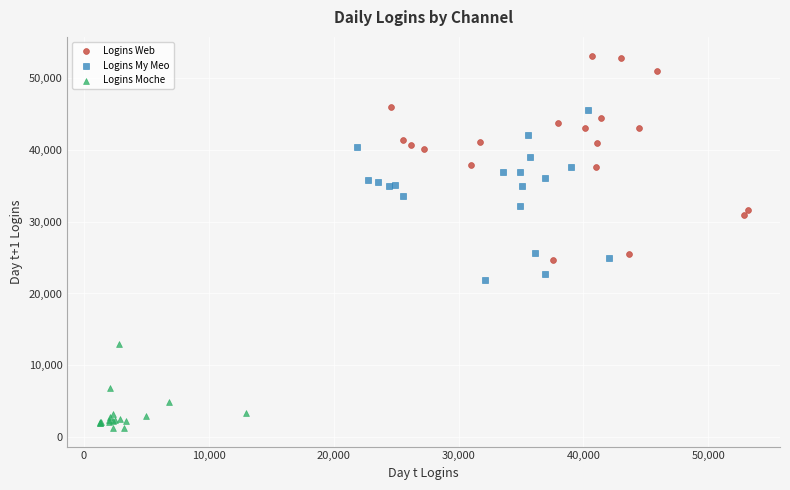

Which series has the widest spread of Y values?

Logins Web